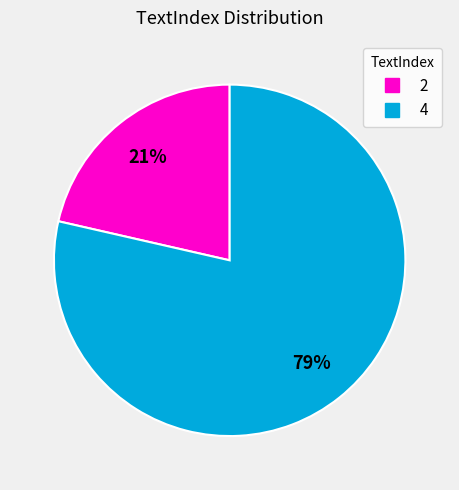

Does any single category account for the majority?

Yes